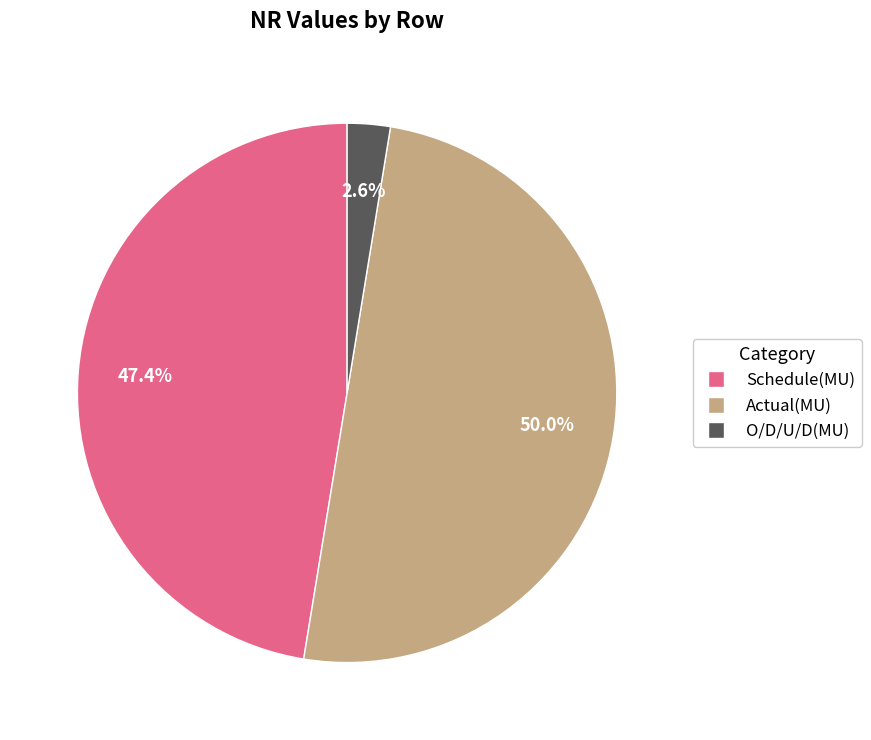

Which category has the biggest portion of the pie?

Actual(MU)